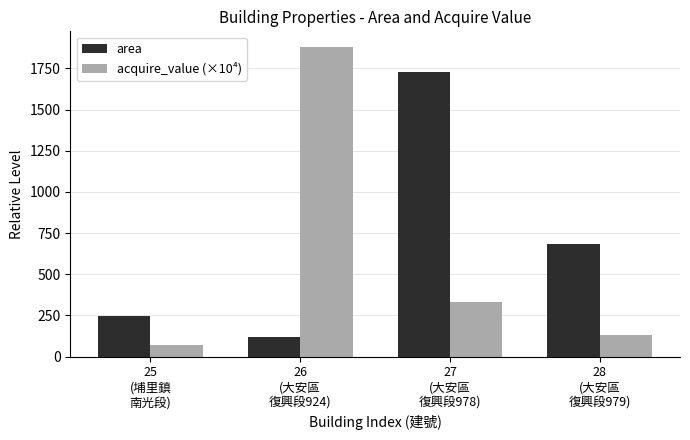

Count the number of data series in this chart.

2